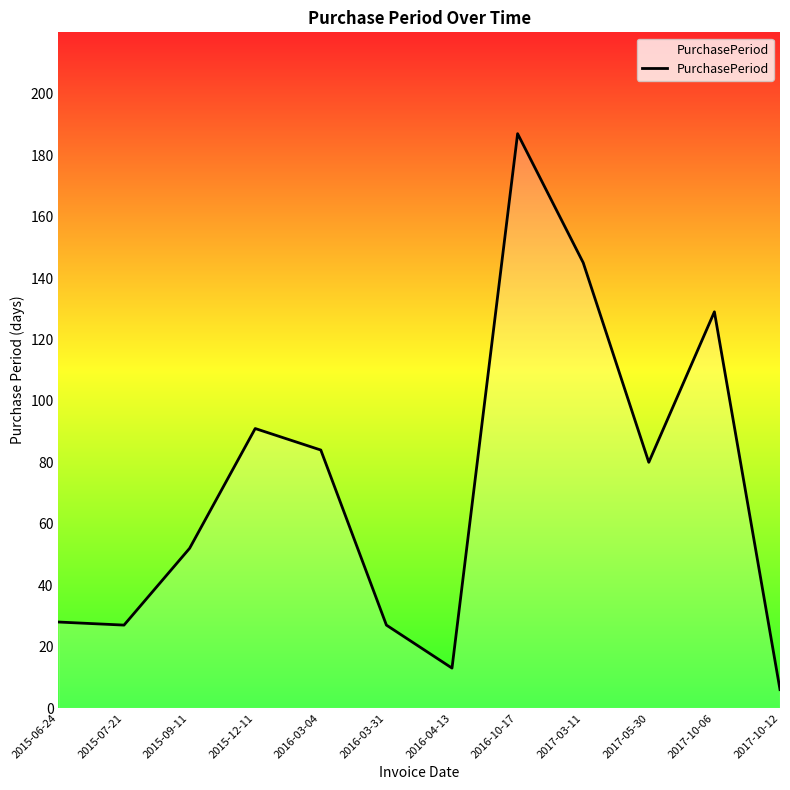

Between 2015-07-21 and 2017-10-06, which is larger?

2017-10-06